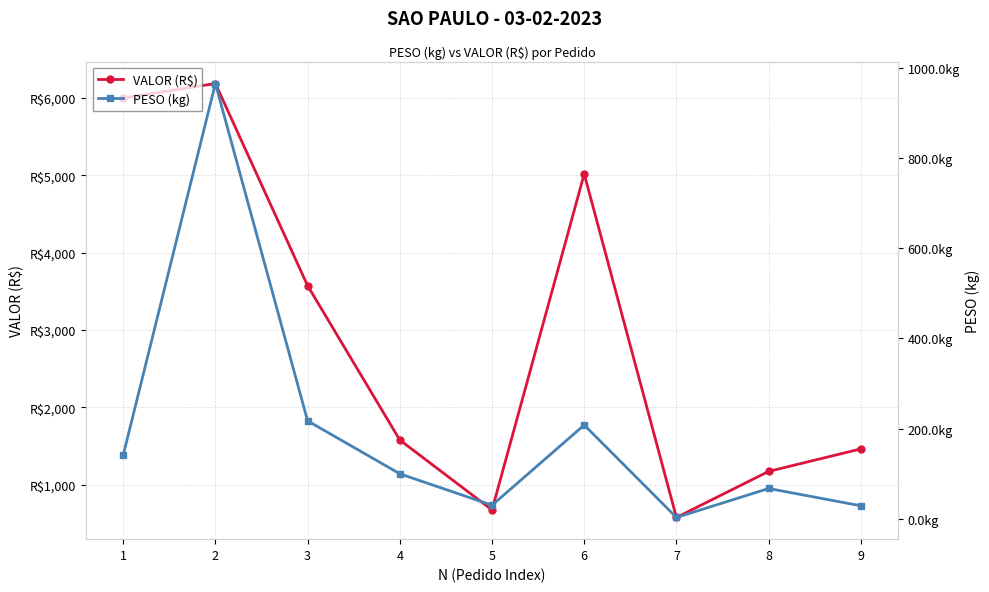

Rank the series by their average value, from lowest to highest.

PESO (kg), VALOR (R$)